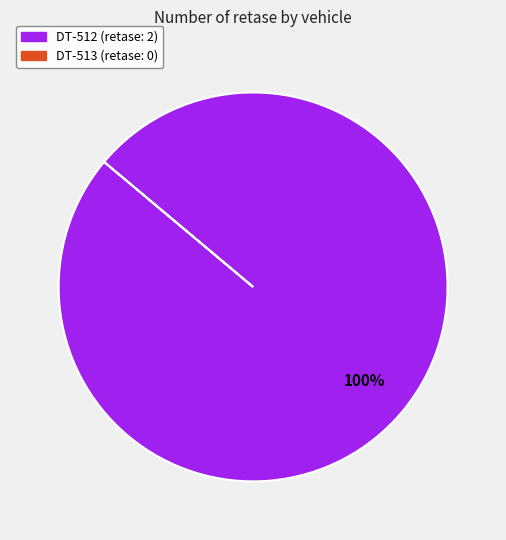

Does any single category account for the majority?

Yes